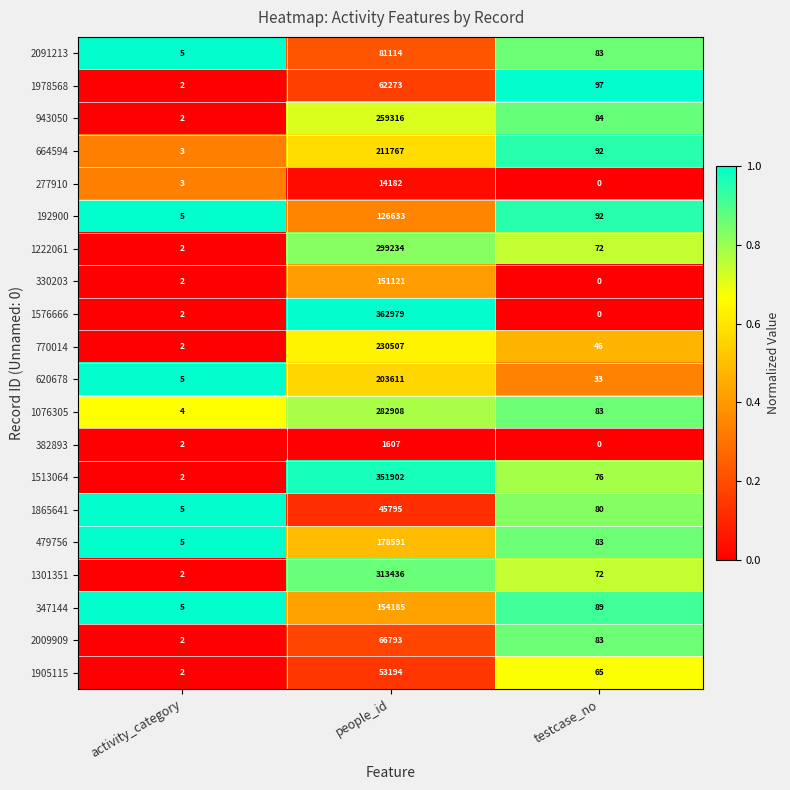

Which category has the highest value in the 1978568 series?

people_id